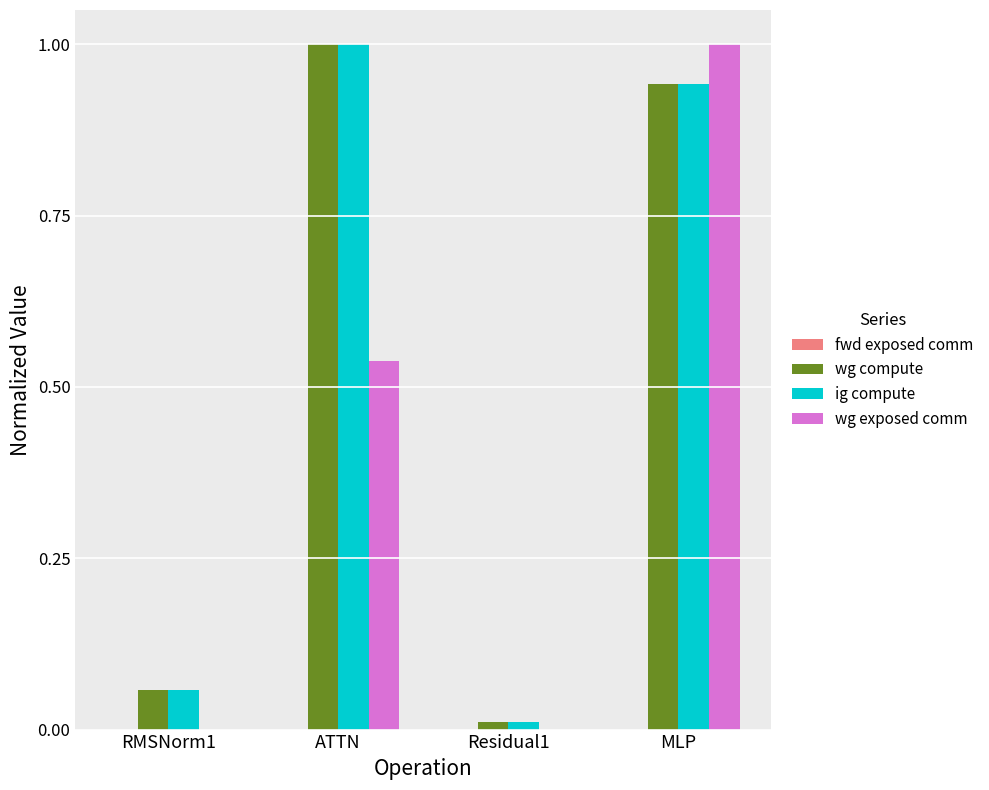

What is the maximum value shown in the chart?

1.0